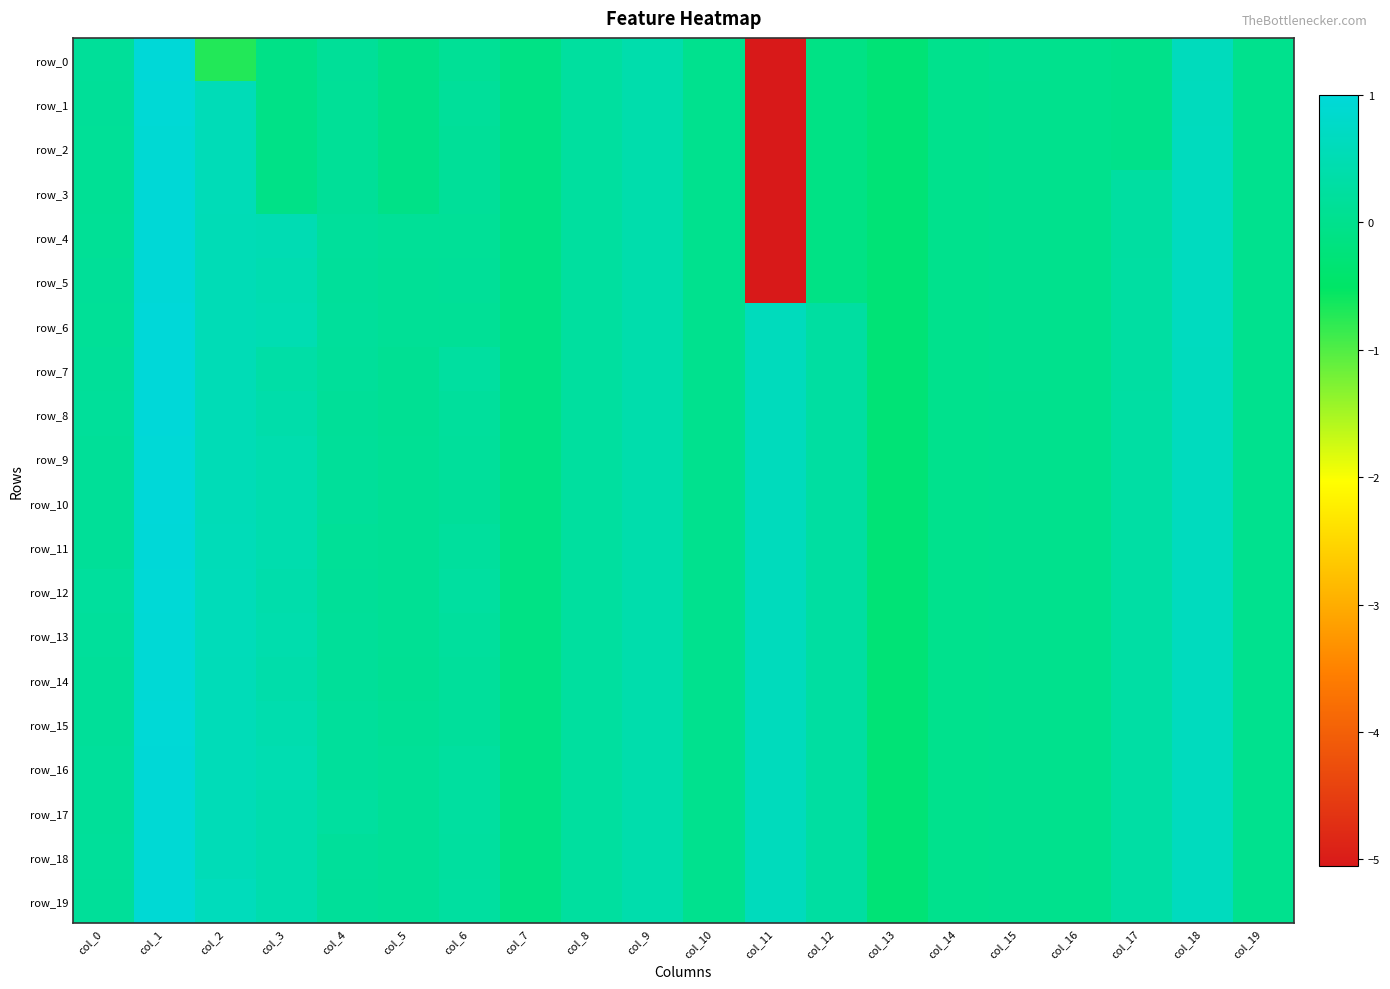

Rank the series at col_10 from highest to lowest value.

row_0, row_1, row_2, row_3, row_4, row_5, row_6, row_7, row_8, row_9, row_10, row_11, row_12, row_13, row_14, row_15, row_16, row_17, row_18, row_19